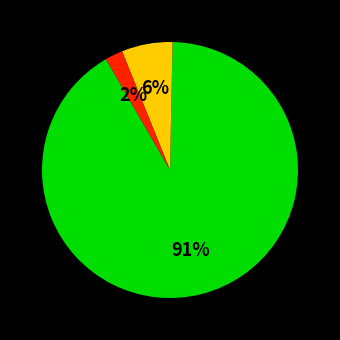

To the nearest percent, what is the average slice percentage?

33%